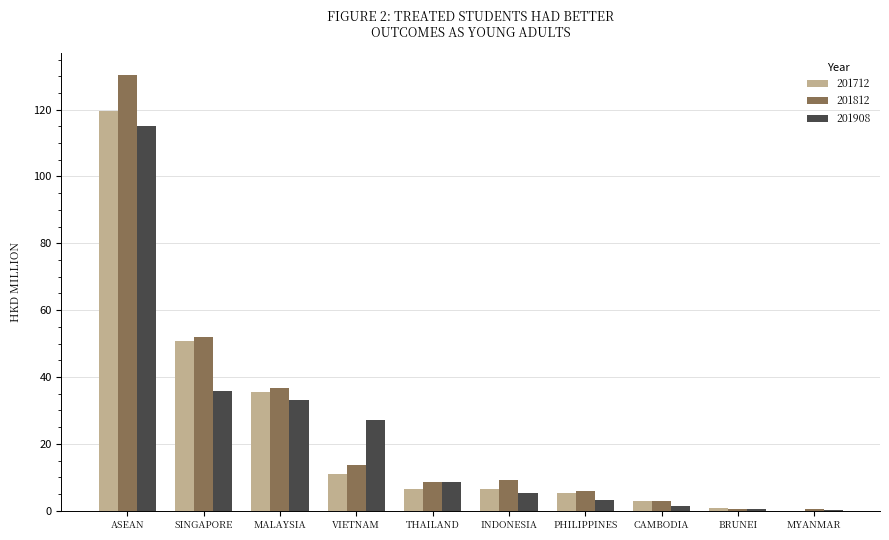

Which series has the widest spread of values?

201812